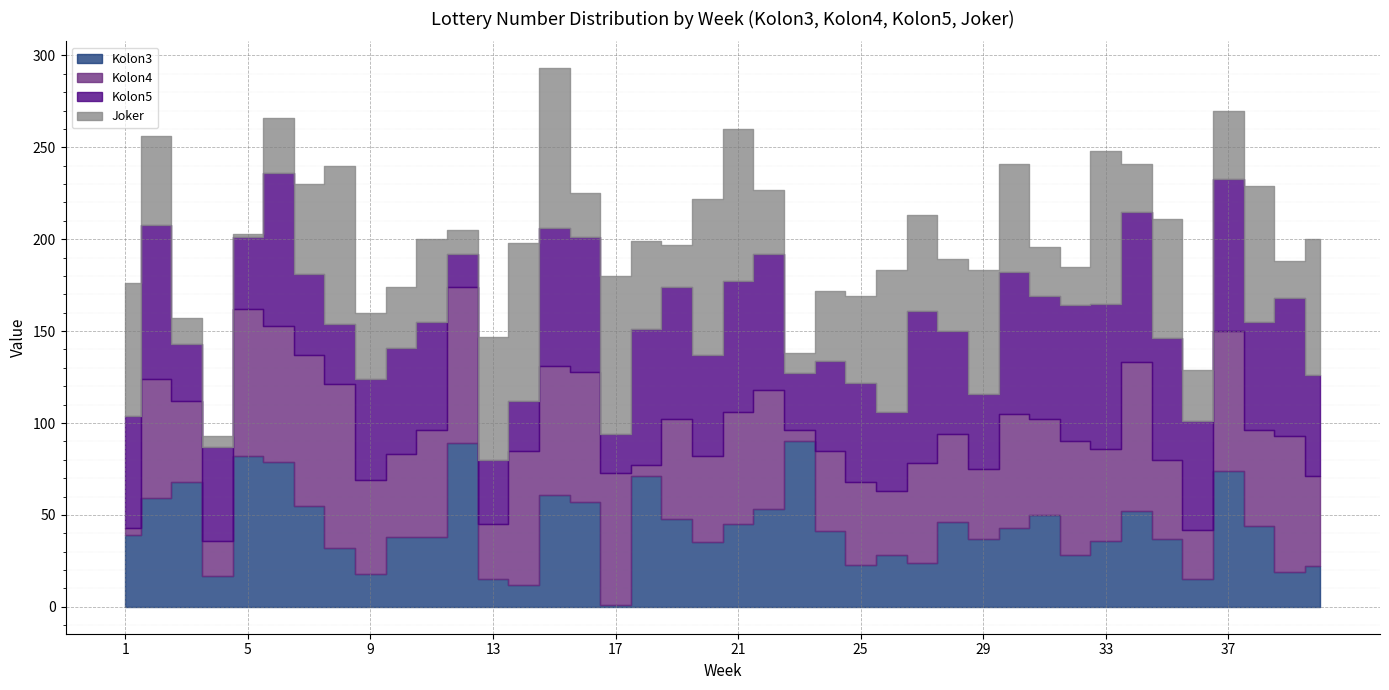

In Kolon3, how many points are lower than both neighbors (excluding endpoints)?

11